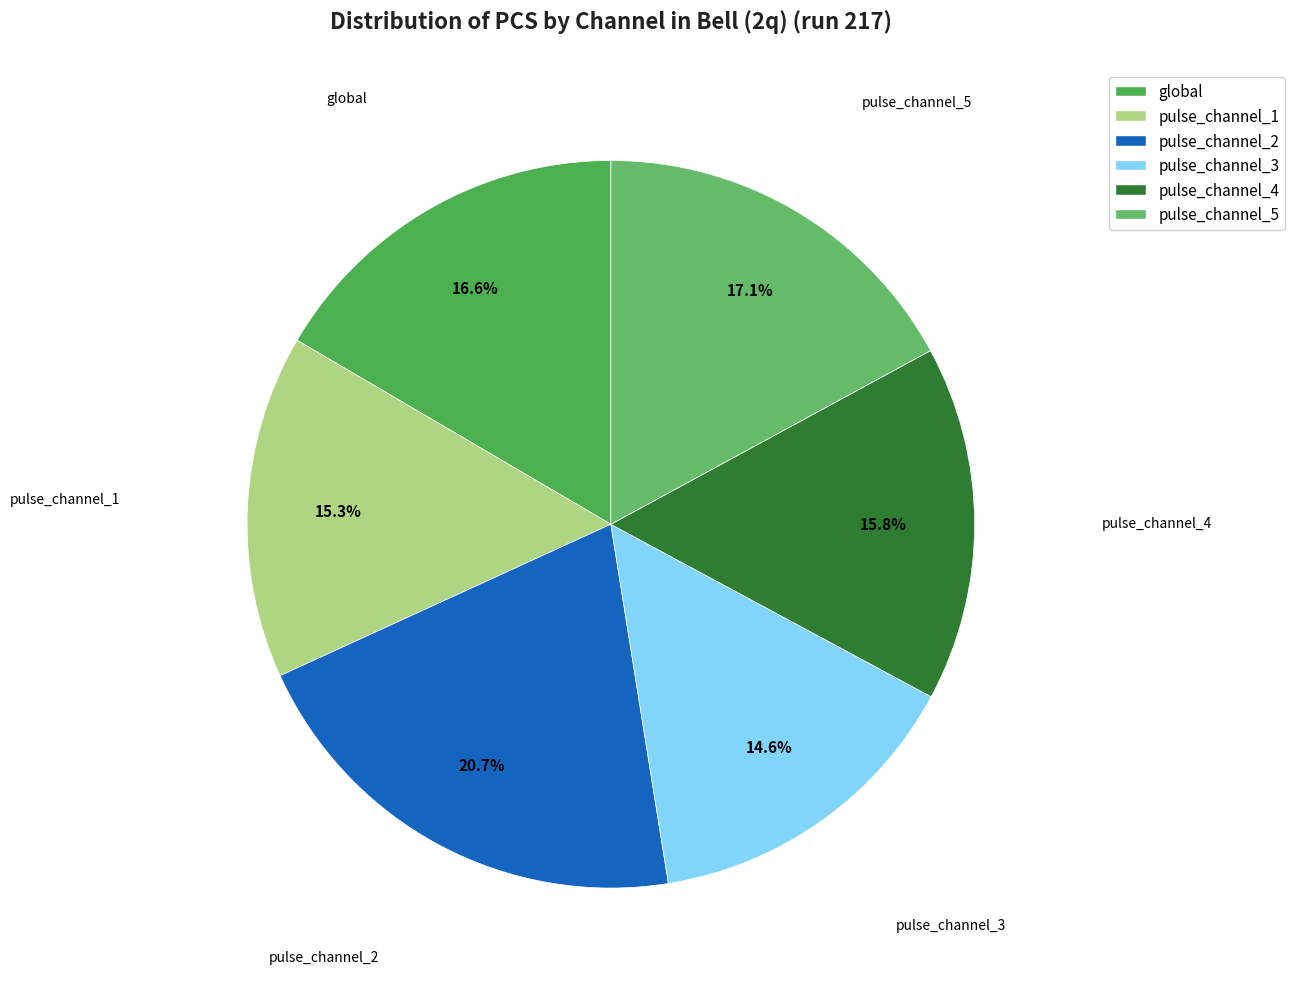

True or false: pulse_channel_3 accounts for 15% of the total.

True